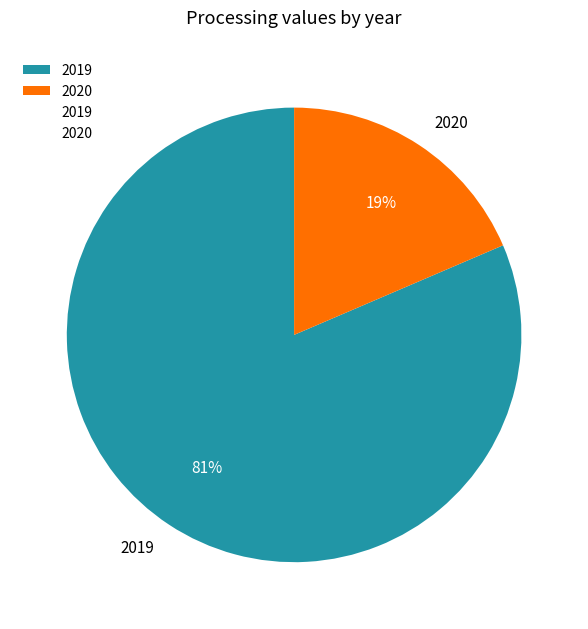

The 2020 slice represents 7% of the pie. True or false?

False